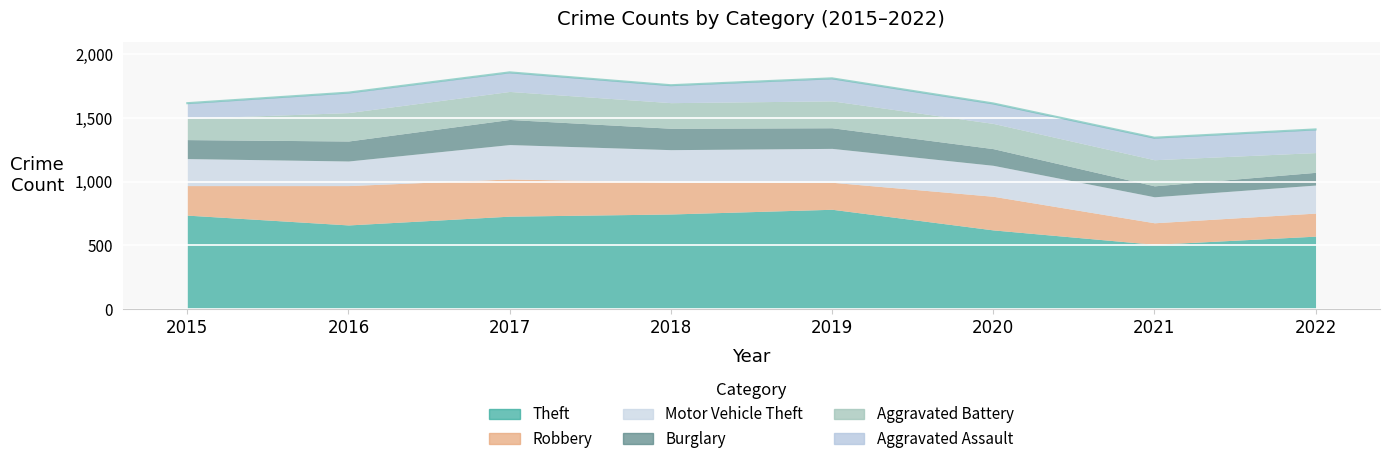

At which category is the sum across all series the highest?

2017